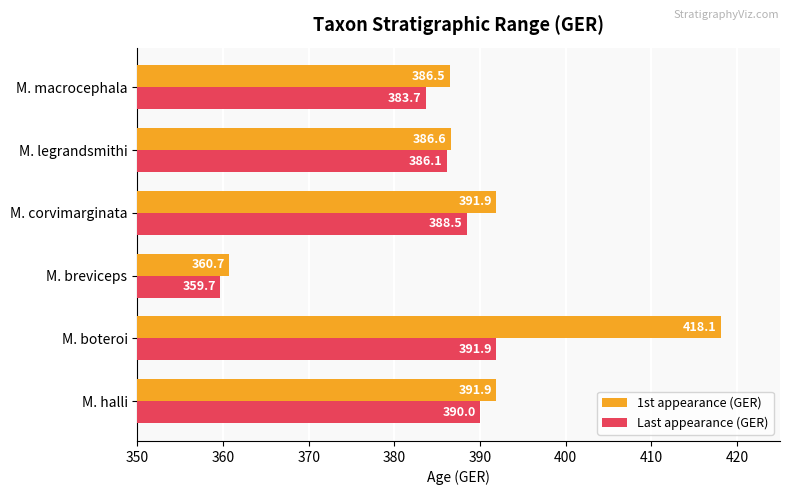

What is the lowest value of the Last appearance (GER) series?

359.7